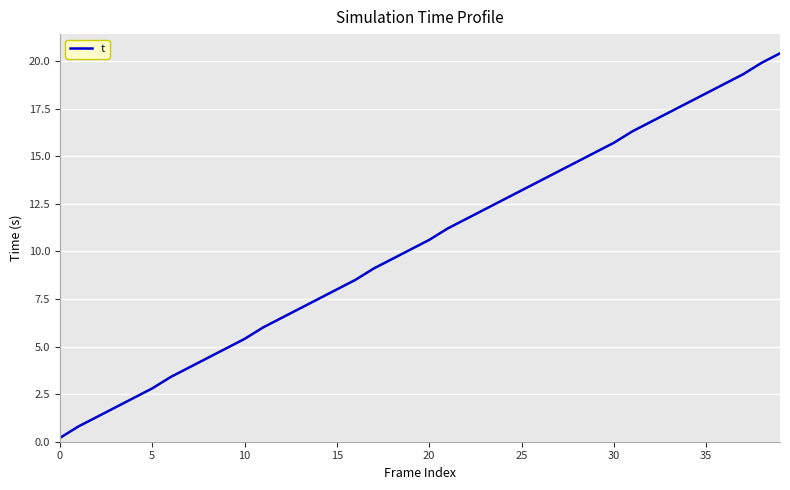

True or false: the data has more than 1 interior local peaks.

False